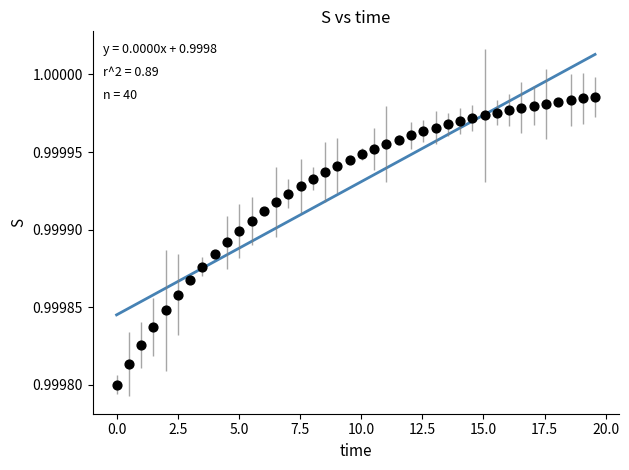

What is the range of X values (max minus min)?

19.6